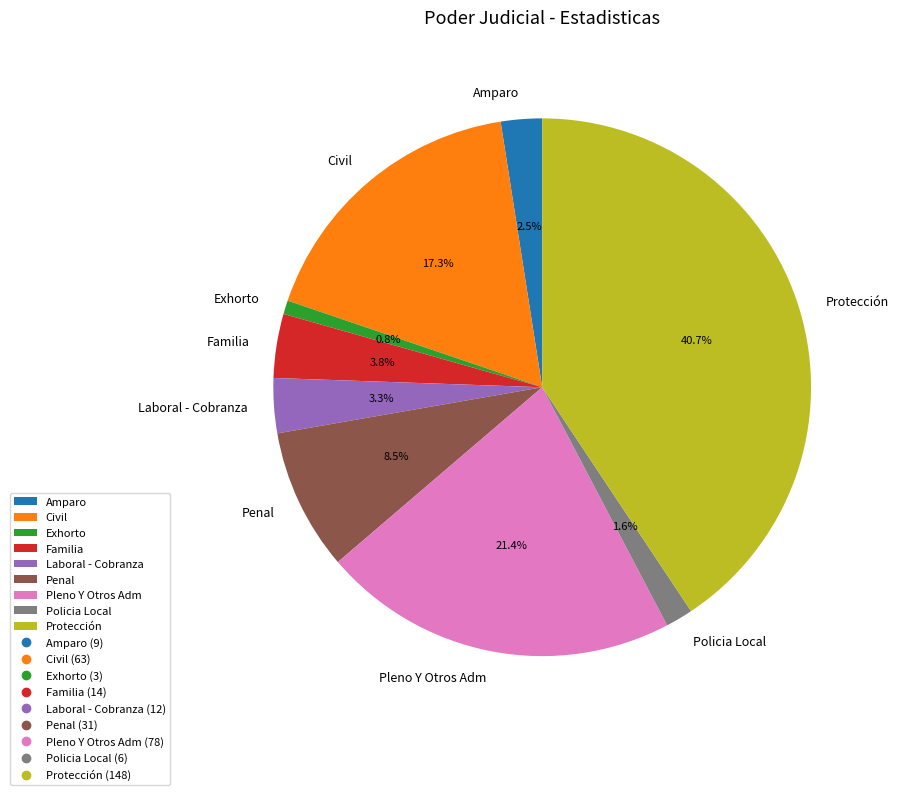

Approximately how many times larger is the value at Amparo compared to Penal?

0.3